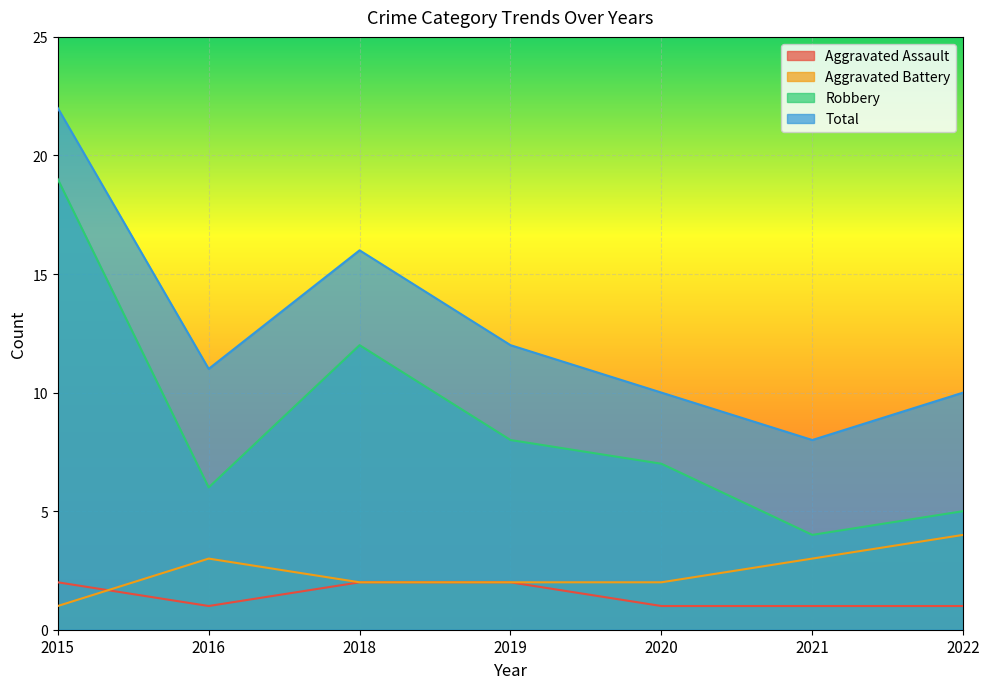

True or false: Aggravated Battery and Total cross at least once.

False